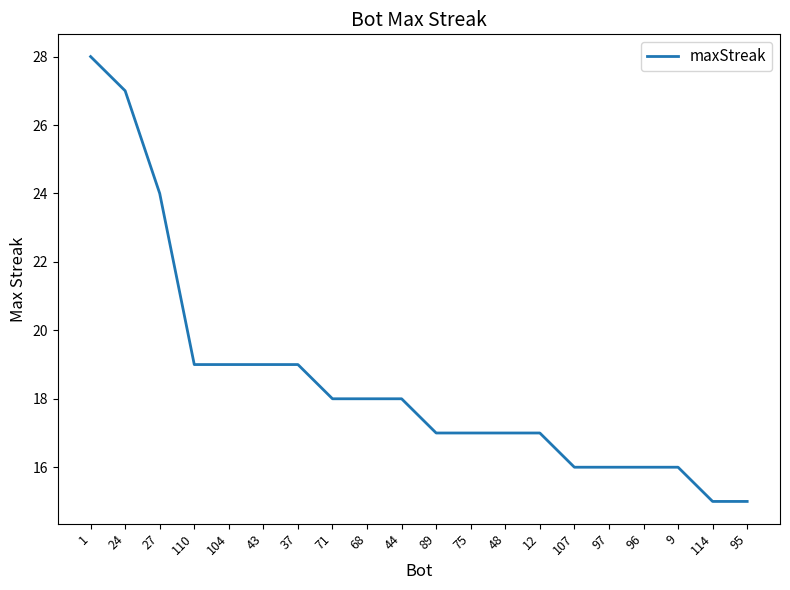

The chart shows a value of 18 at 44. True or false?

True